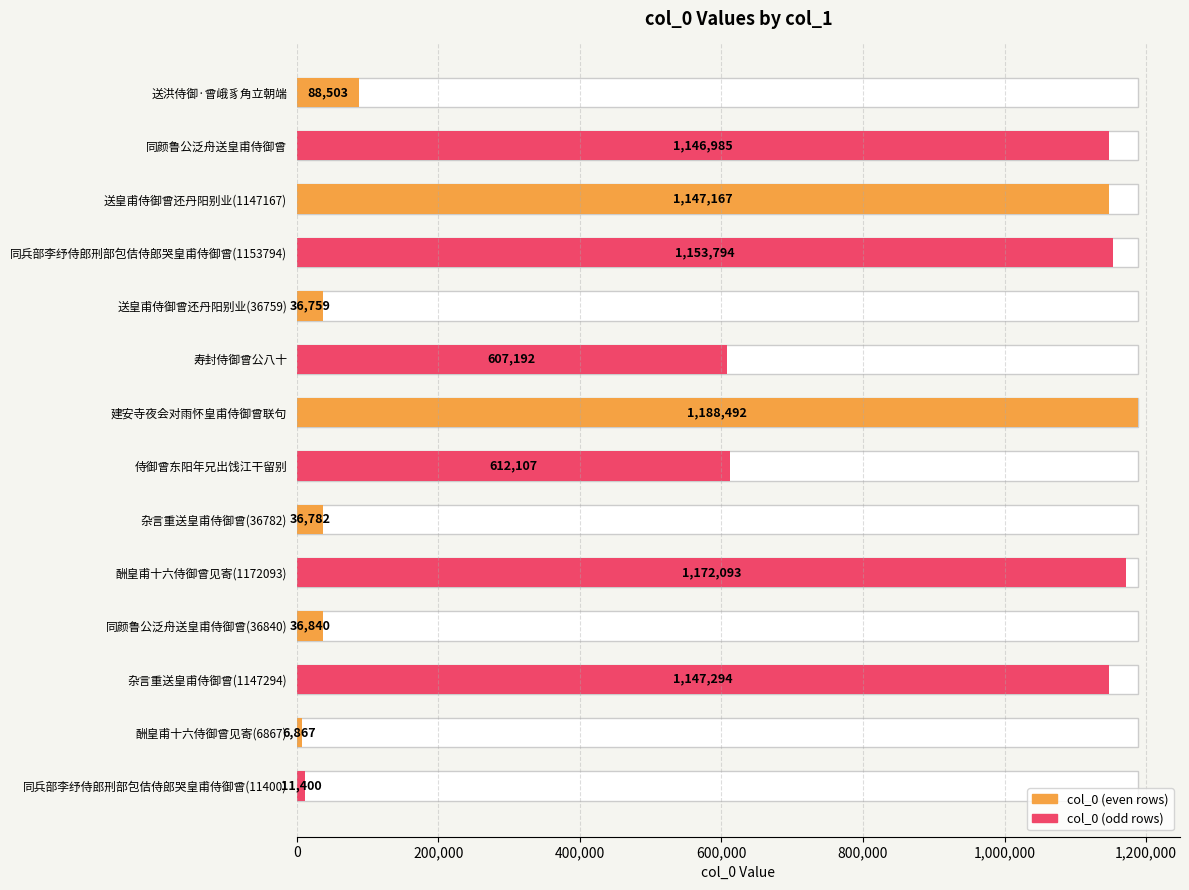

What position from the left is 同兵部李纾侍郎刑部包佶侍郎哭皇甫侍御曾(1153794)?

4